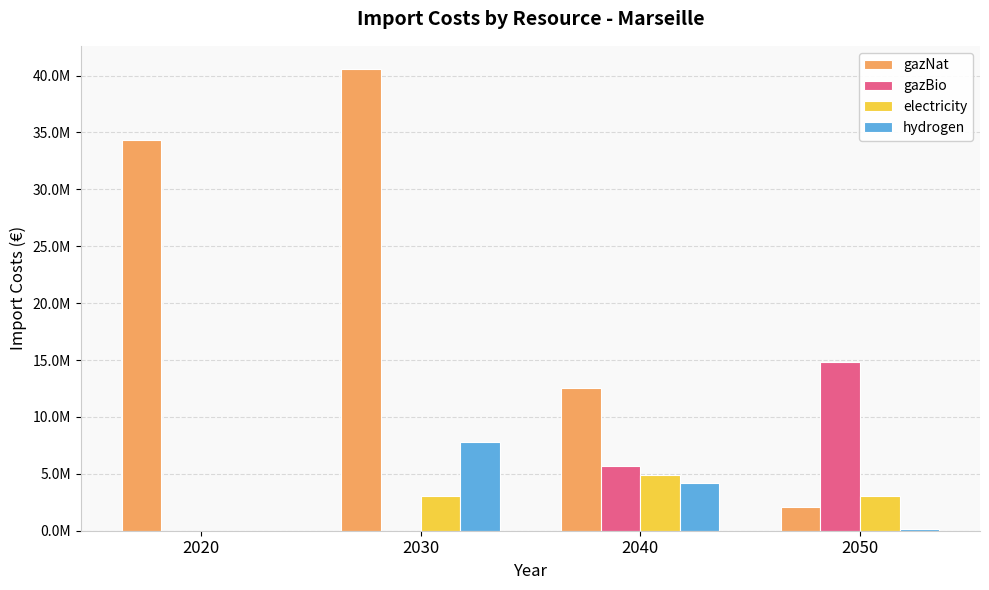

What is the sum of all gazNat values?

89534026.8